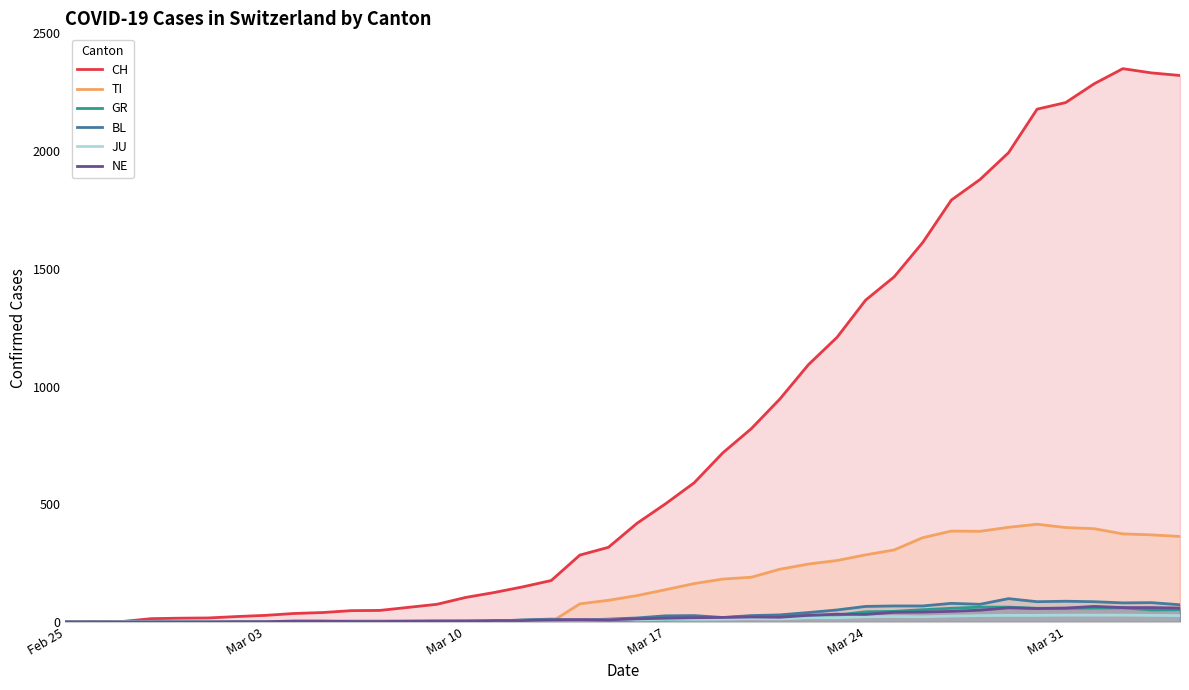

Which series has the largest range (max minus min)?

CH